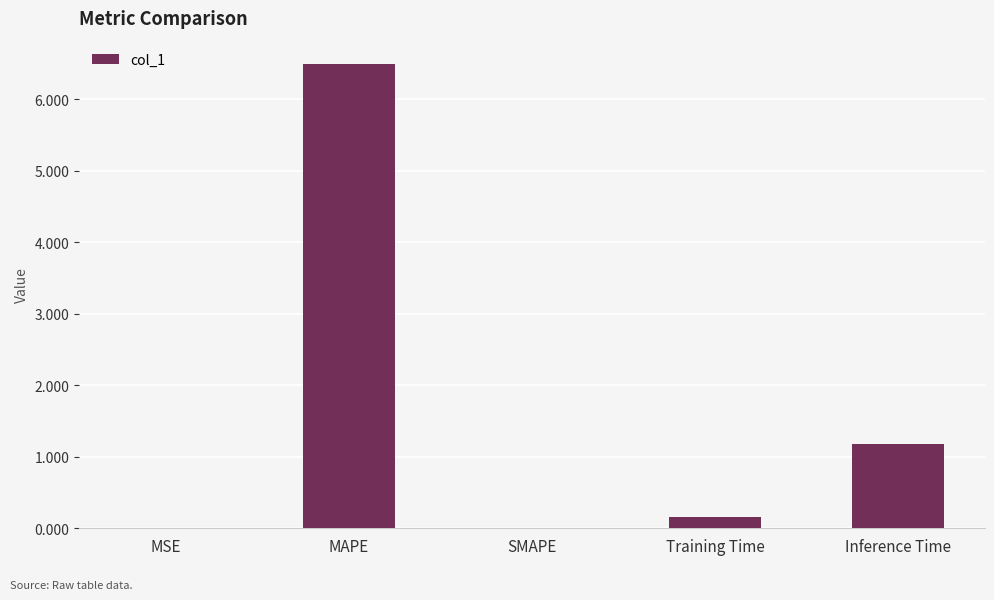

True or false: the data shows 6.5 at MAPE.

True